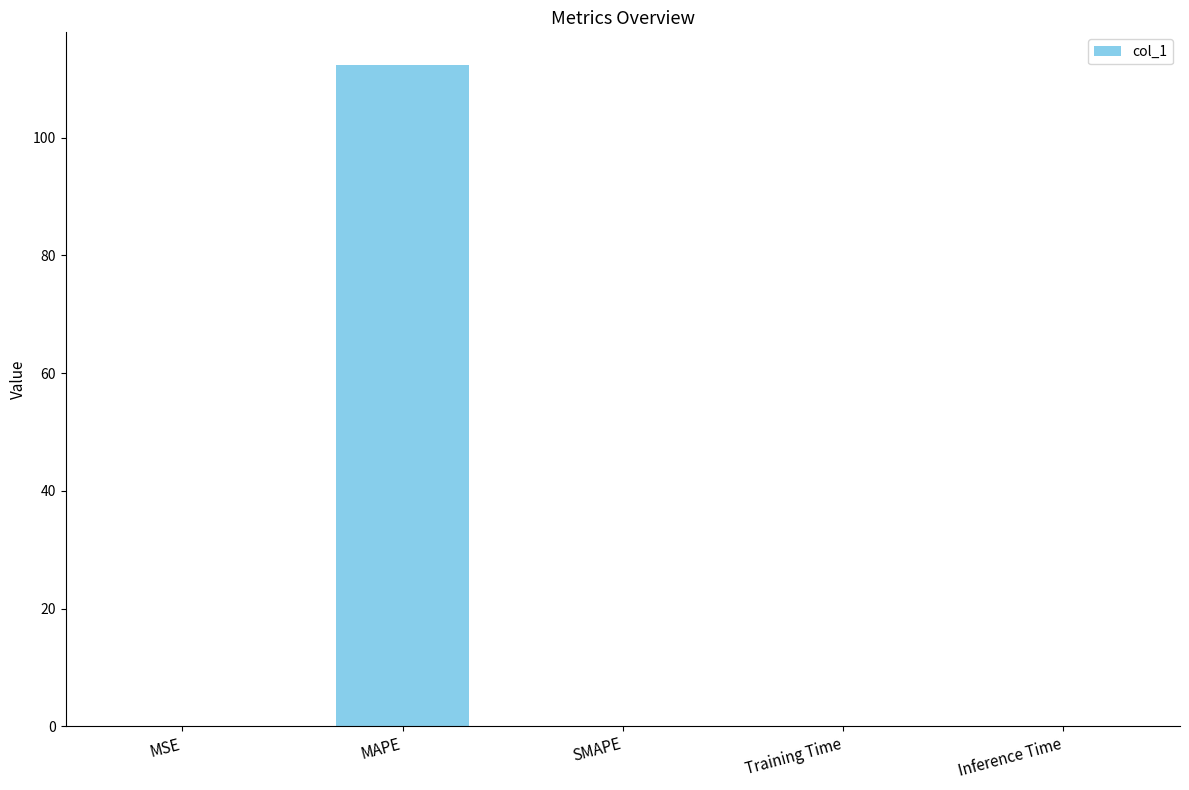

The value at SMAPE is 0.0. True or false?

True